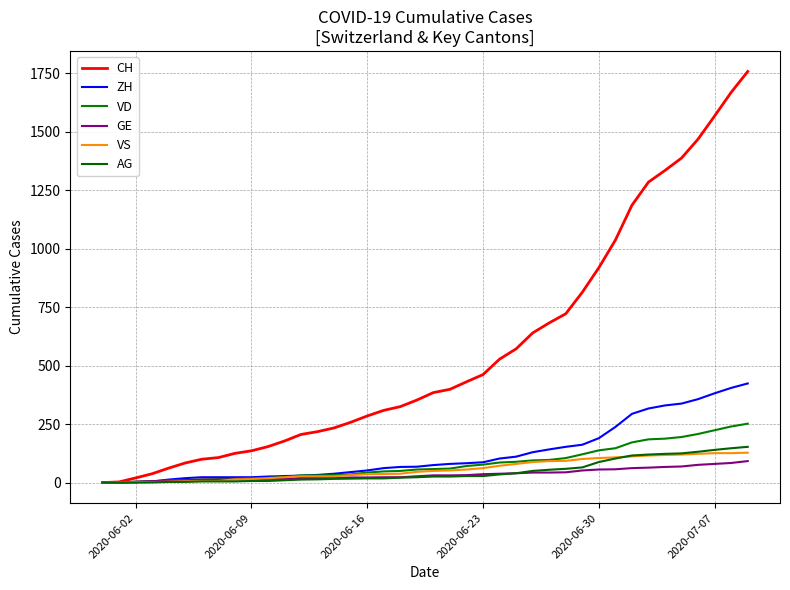

Is this an area chart (filled region under the line)?

No